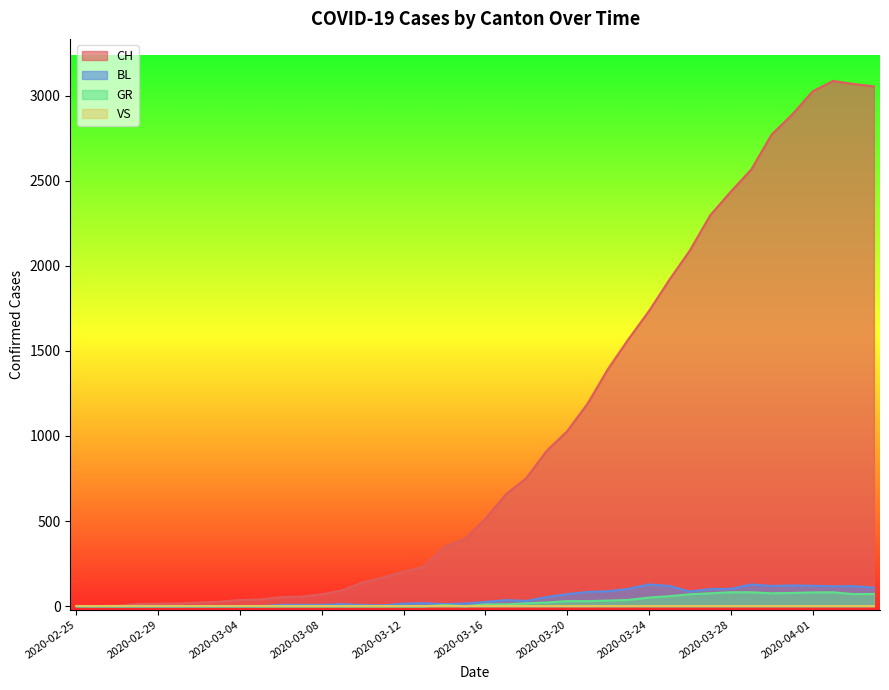

What is the maximum value for CH?

3086